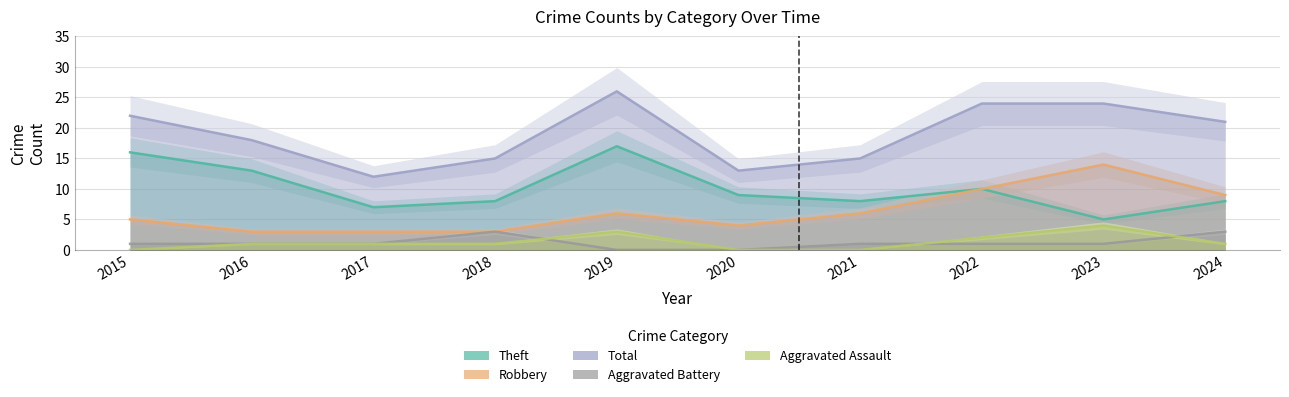

How many intersections are there between Aggravated Assault and Aggravated Battery?

3